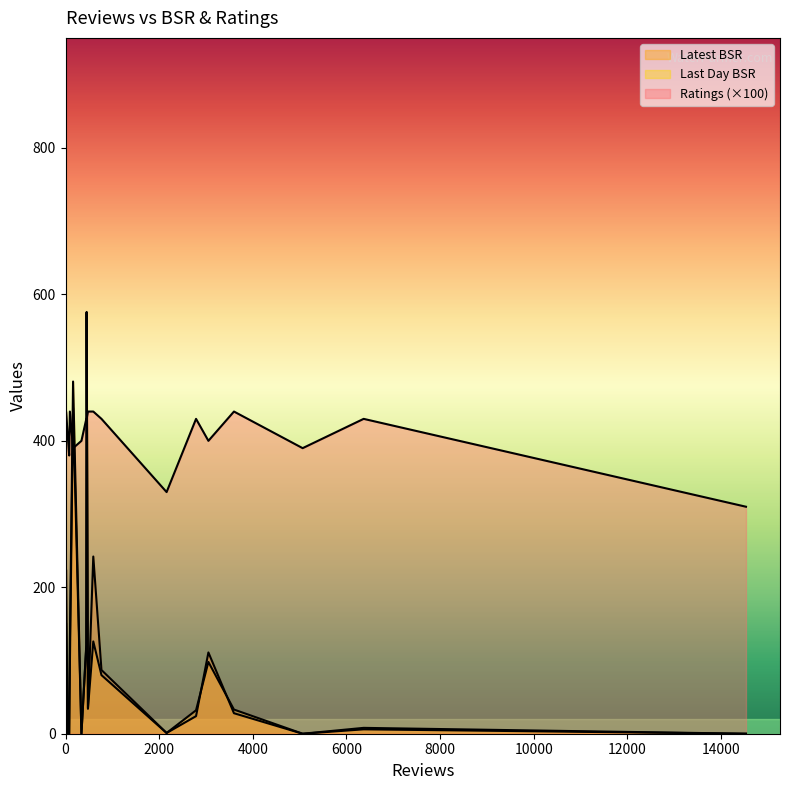

How many data points in Latest BSR are above 0?

14